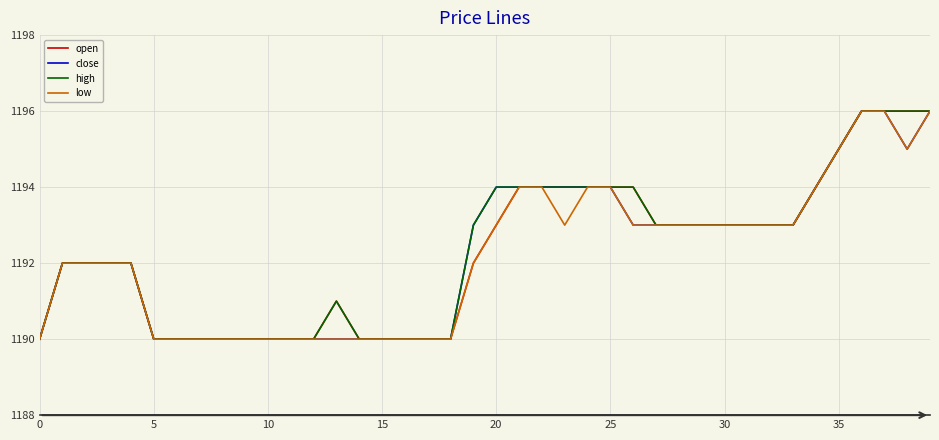

What is the minimum value for low?

1190